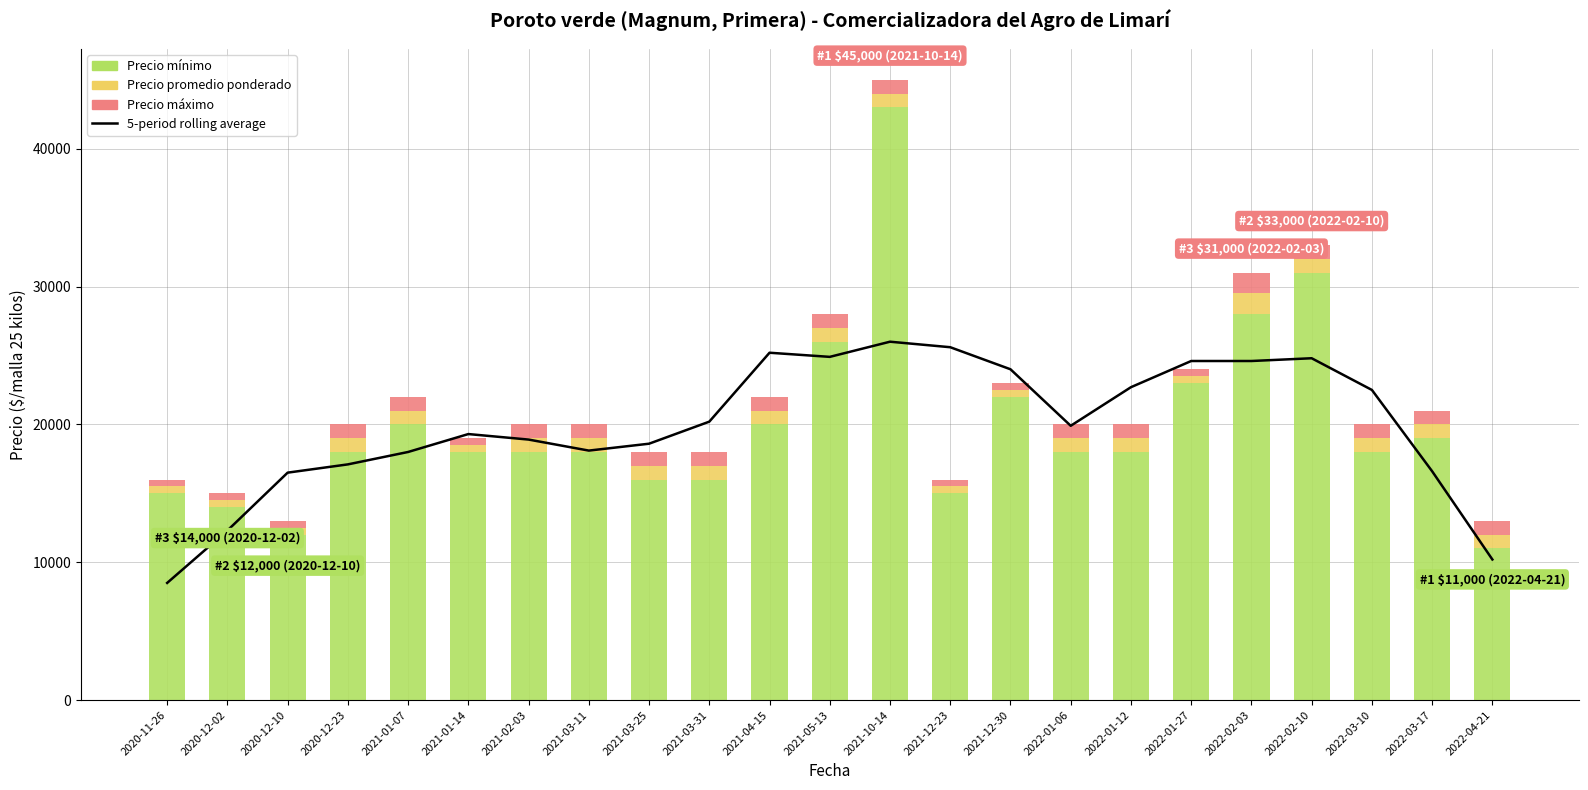

At how many categories does at least one series exceed 2714?

23